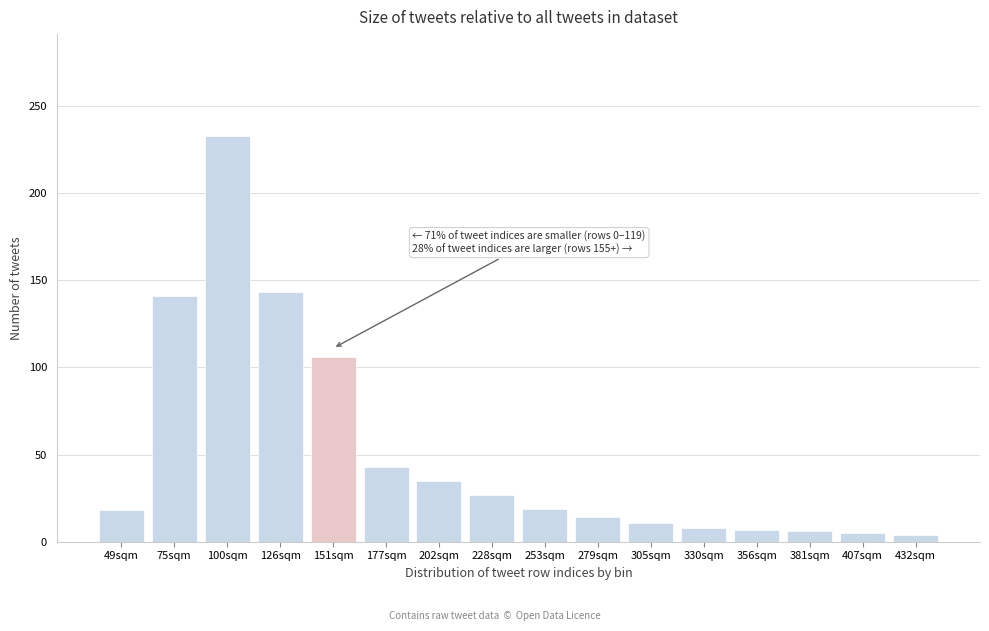

What is the label of the 8th bar from the left?

228sqm